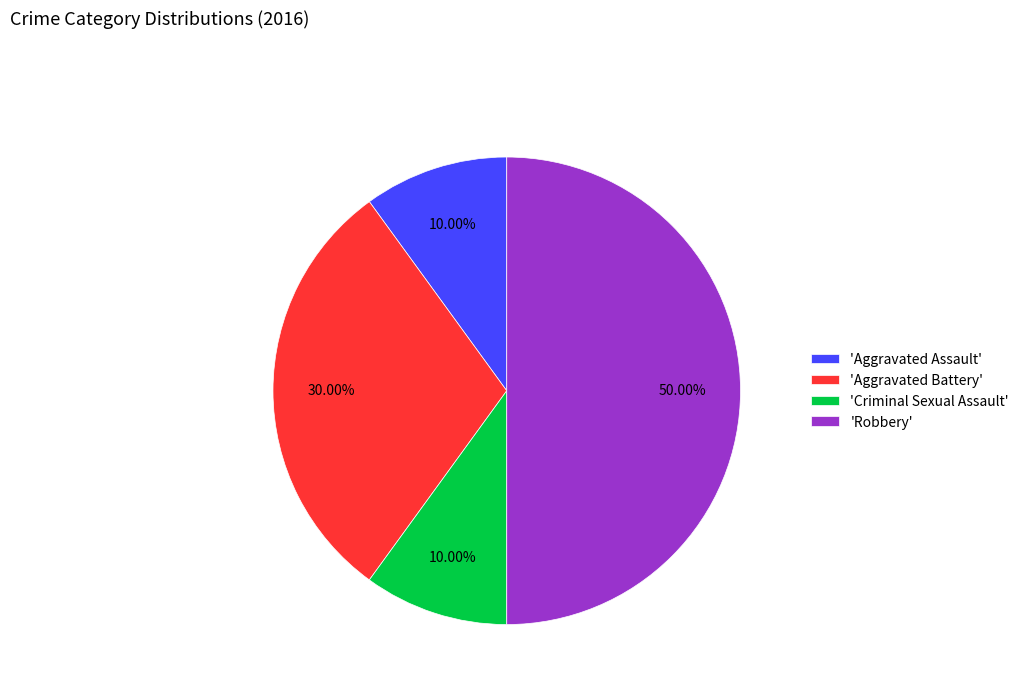

Is 'Aggravated Assault' the majority of the pie?

No